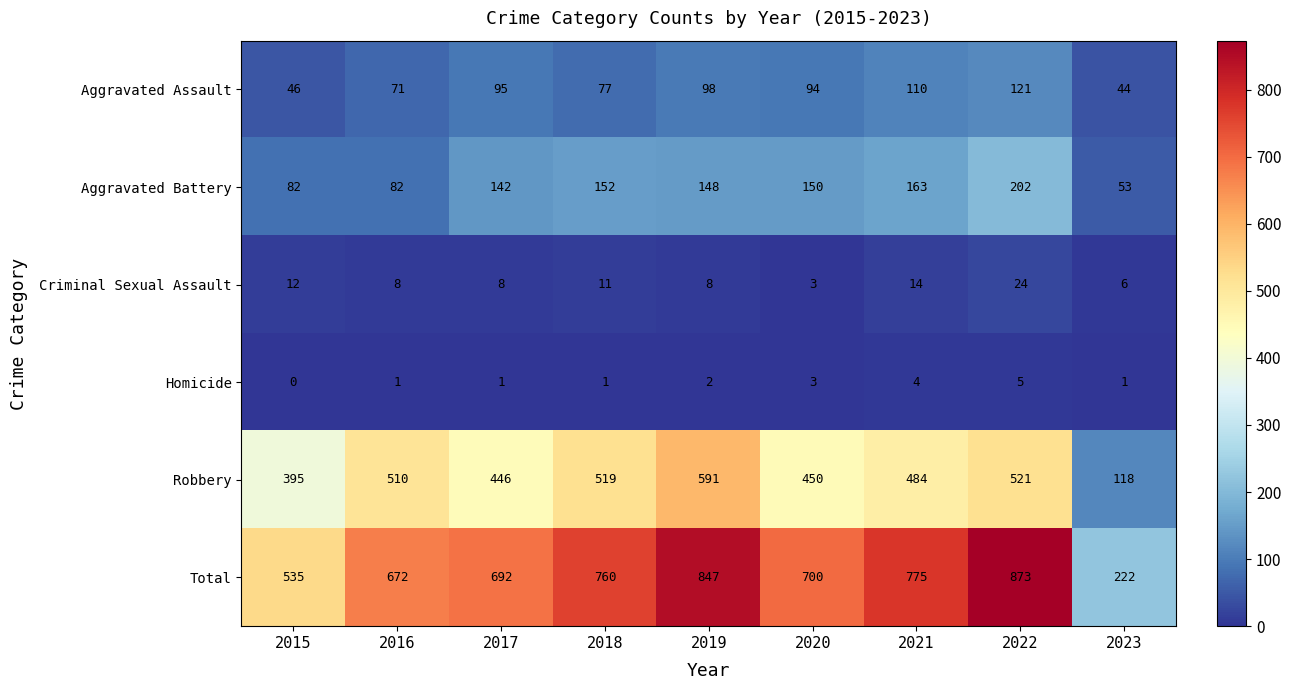

At how many categories does at least one series exceed 300?

8